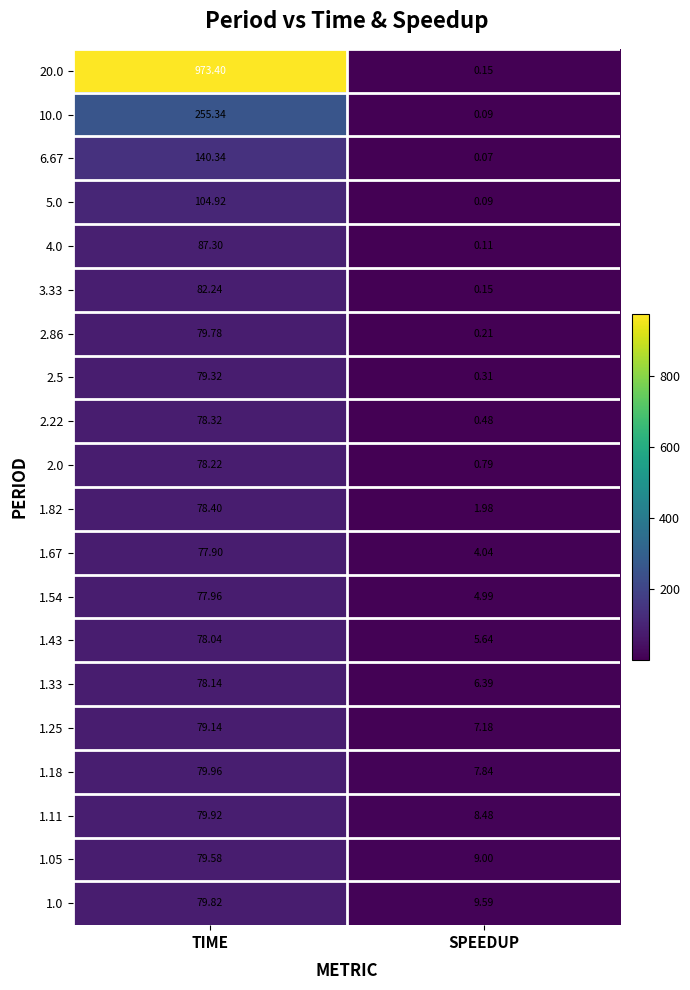

Which series has the widest spread of values?

20.0